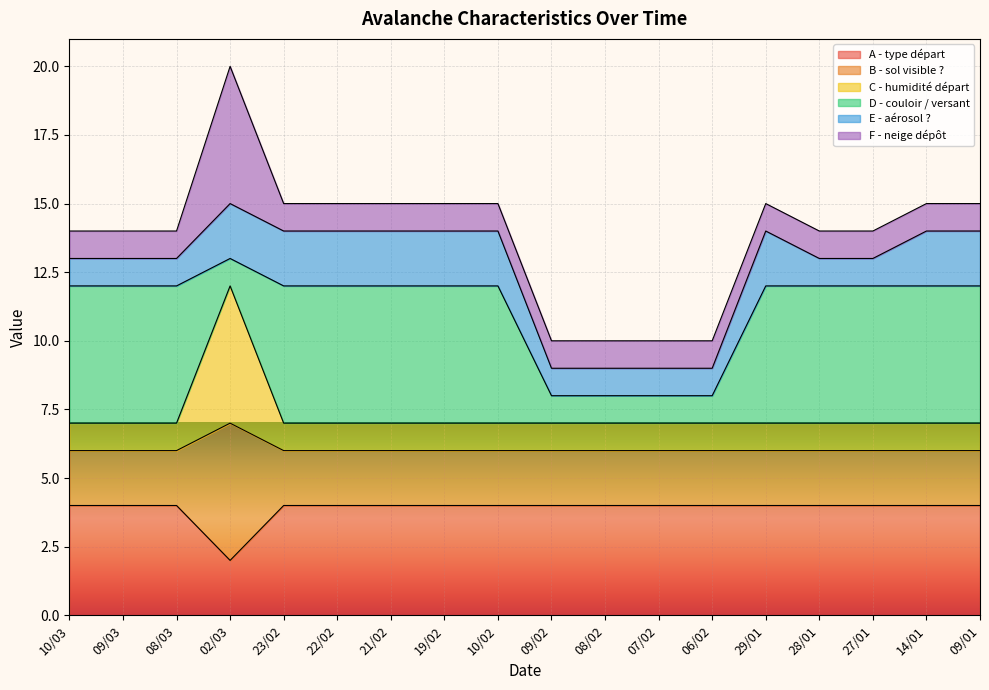

True or false: A - type départ has more than 2 interior local peaks.

False